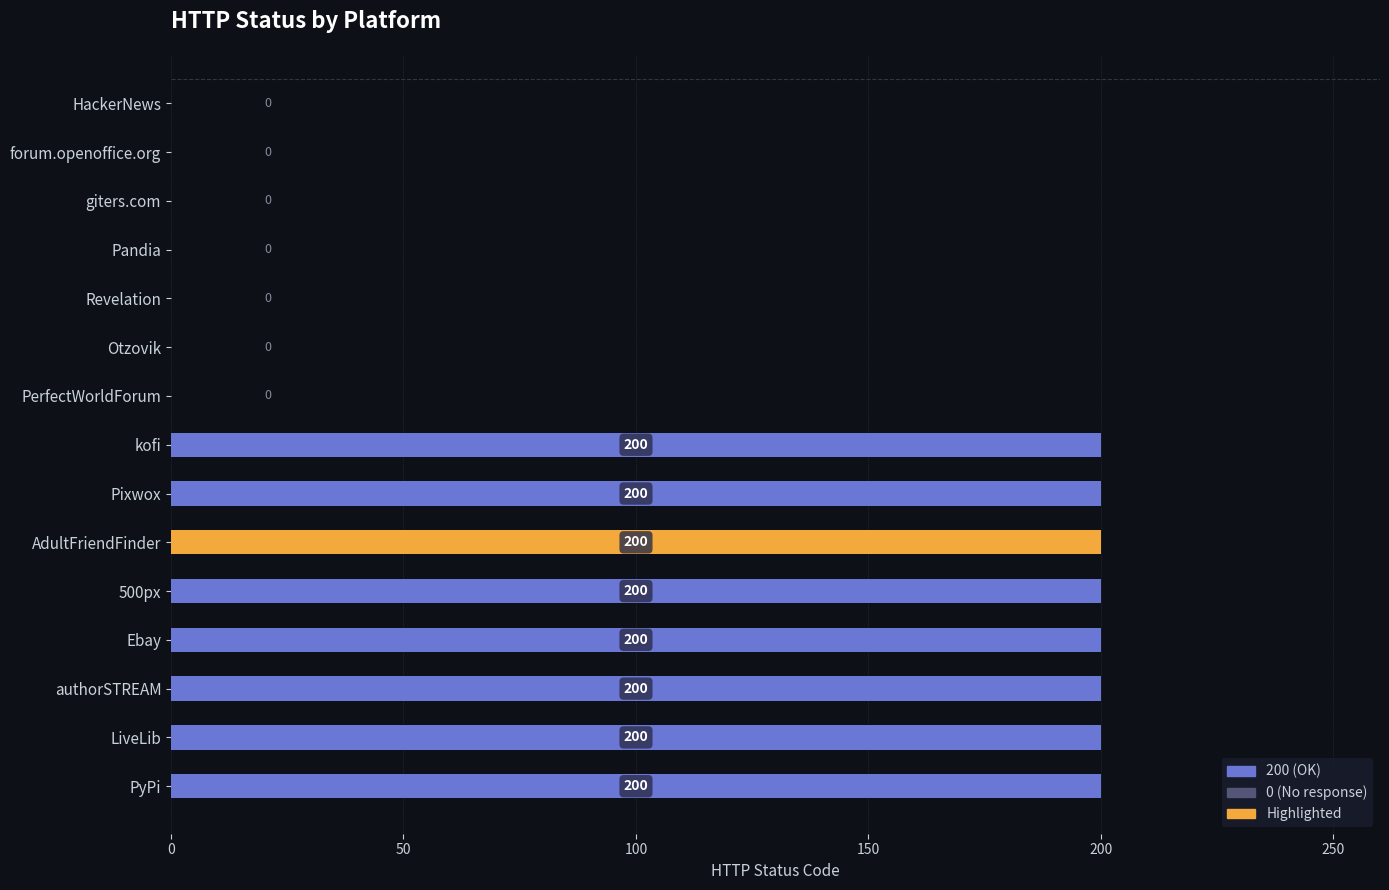

What is the change in value from AdultFriendFinder to Revelation?

-200